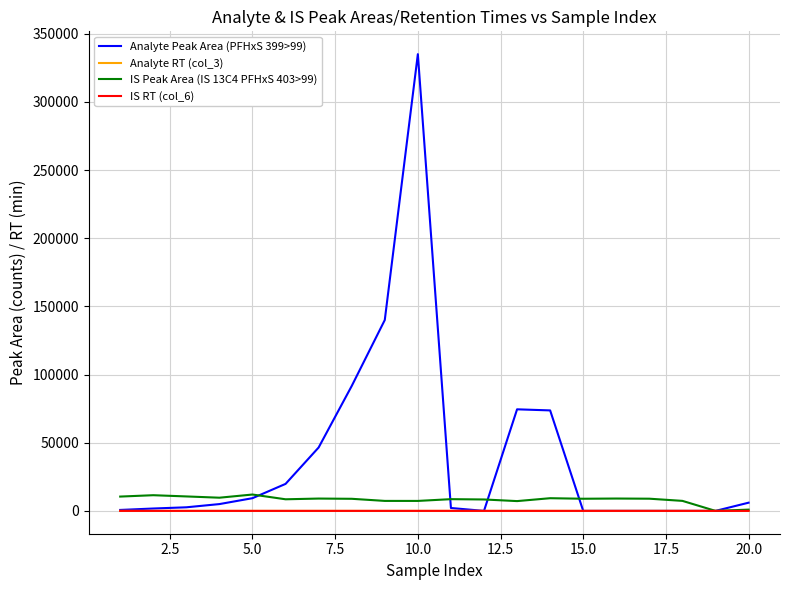

What is the difference between the second highest and second lowest values in the Analyte RT (col_3) series?

3.8